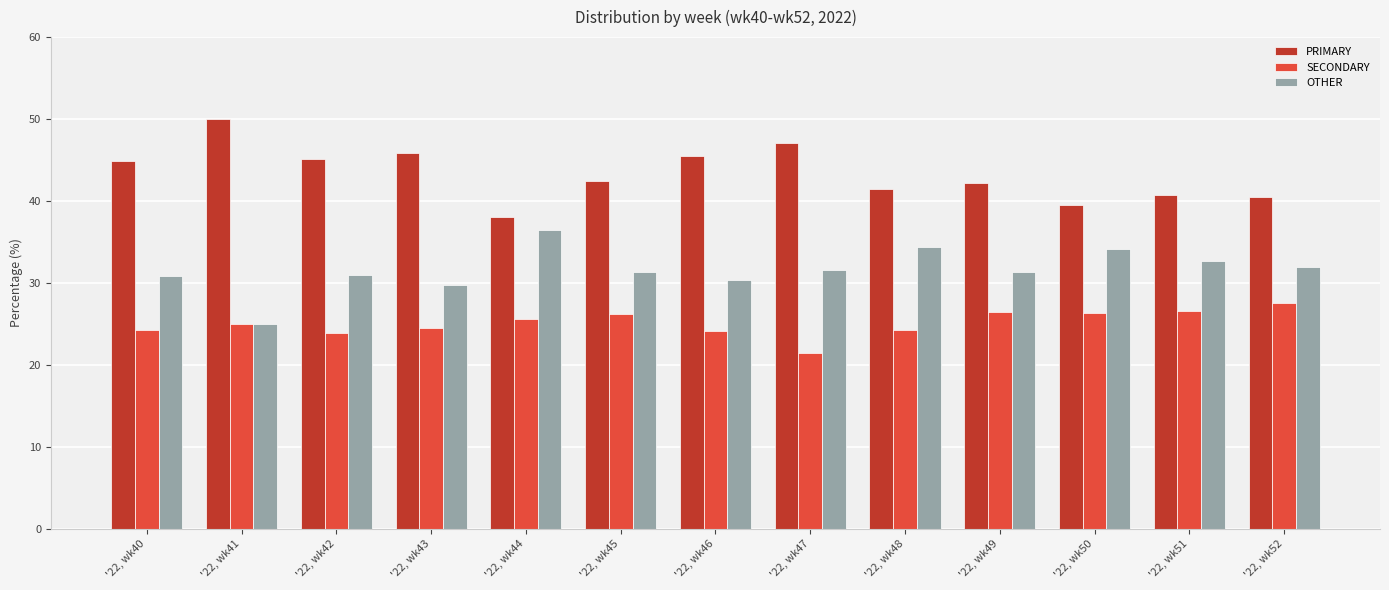

Rank the categories by SECONDARY value from highest to lowest.

'22, wk52, '22, wk51, '22, wk49, '22, wk50, '22, wk45, '22, wk44, '22, wk41, '22, wk43, '22, wk48, '22, wk40, '22, wk46, '22, wk42, '22, wk47